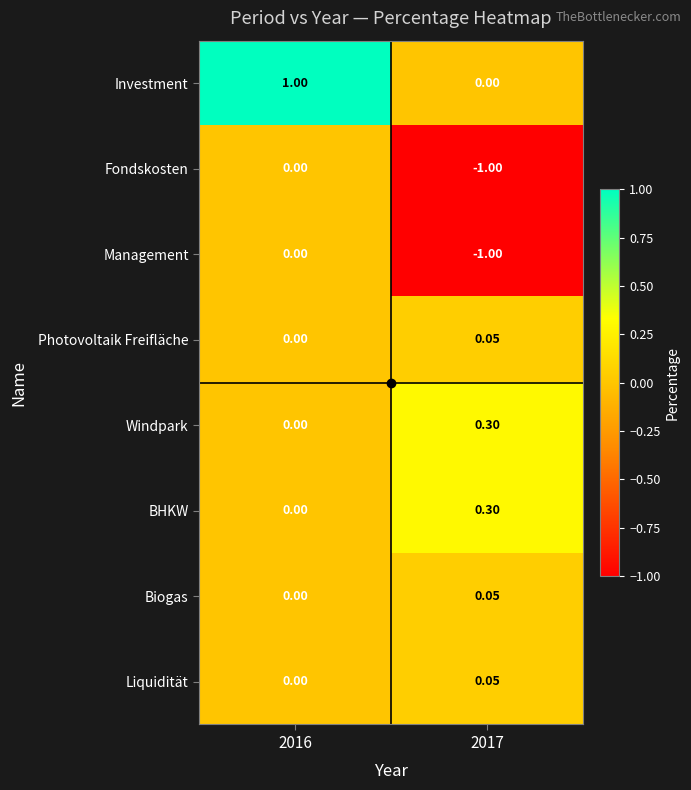

Is the value of Biogas at 2017 greater than the value of Investment at 2016?

No